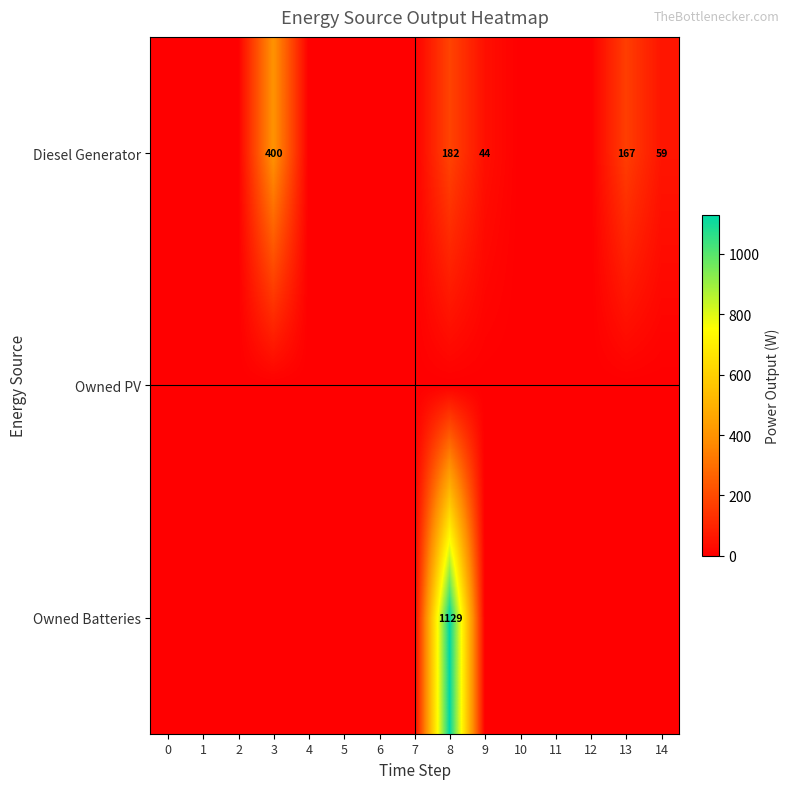

Is it true that Diesel Generator equals 167 at 13?

True